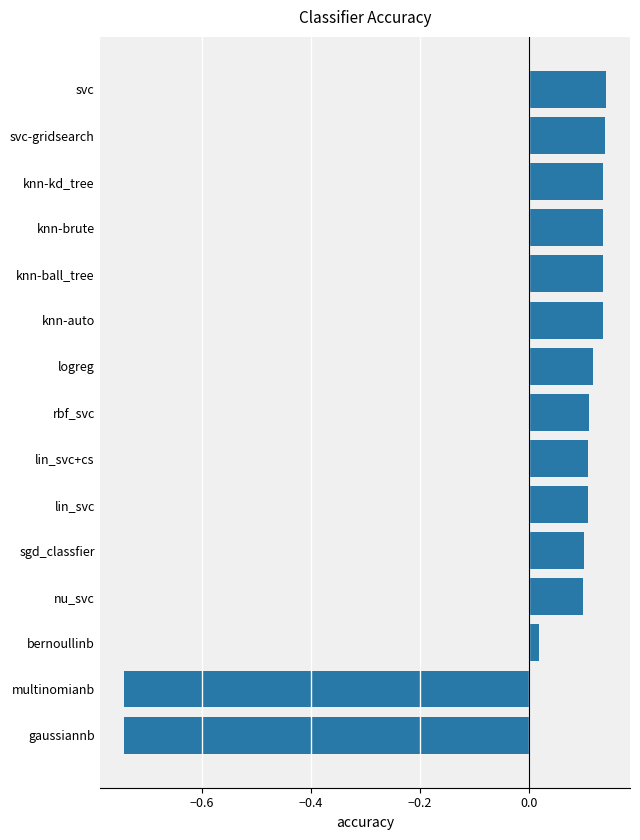

Is it true that the value at lin_svc+cs is 0.2?

False